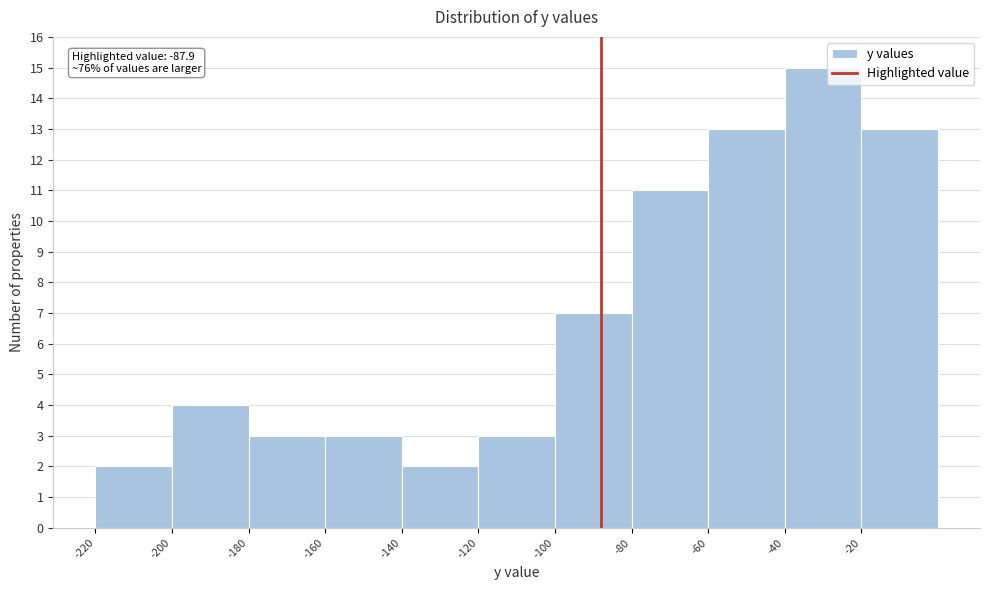

Which range on the x-axis has the tallest bar?

-40 to -20